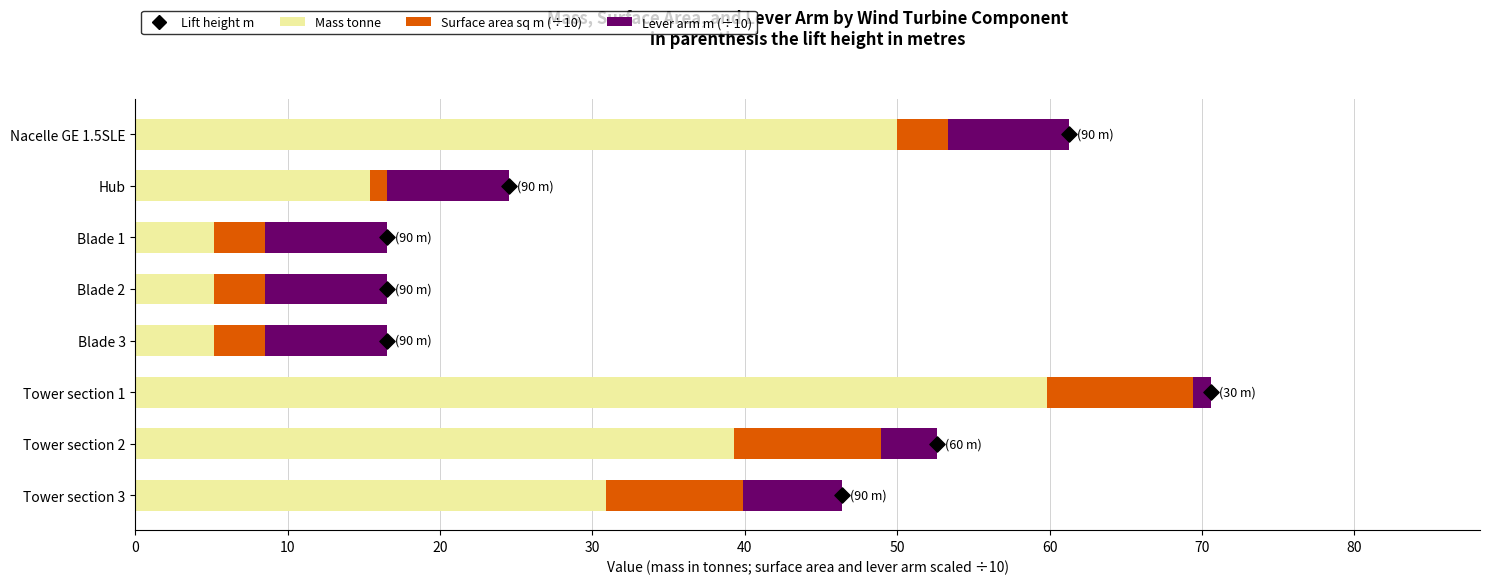

Which series reaches the minimum Y coordinate?

Surface area sq m (÷10)